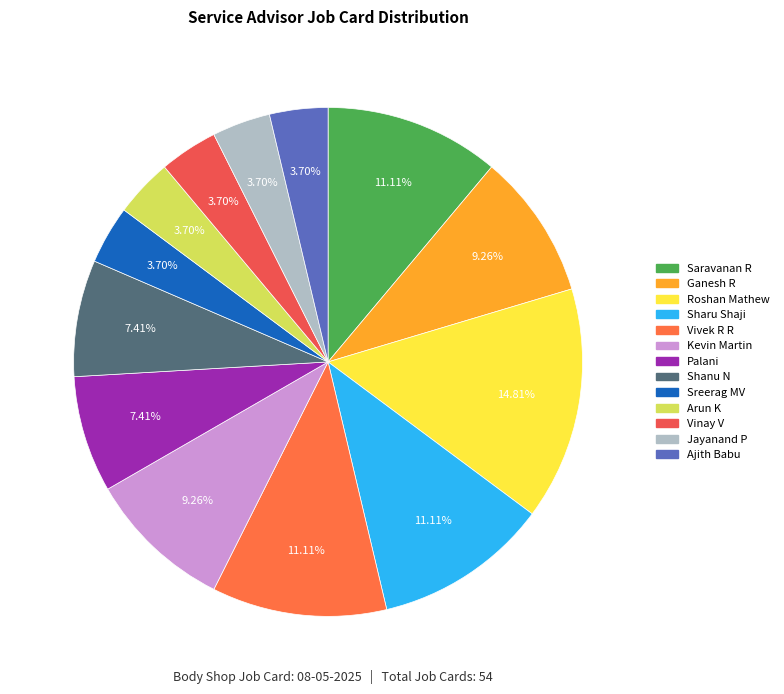

How many slices are in this pie chart?

13